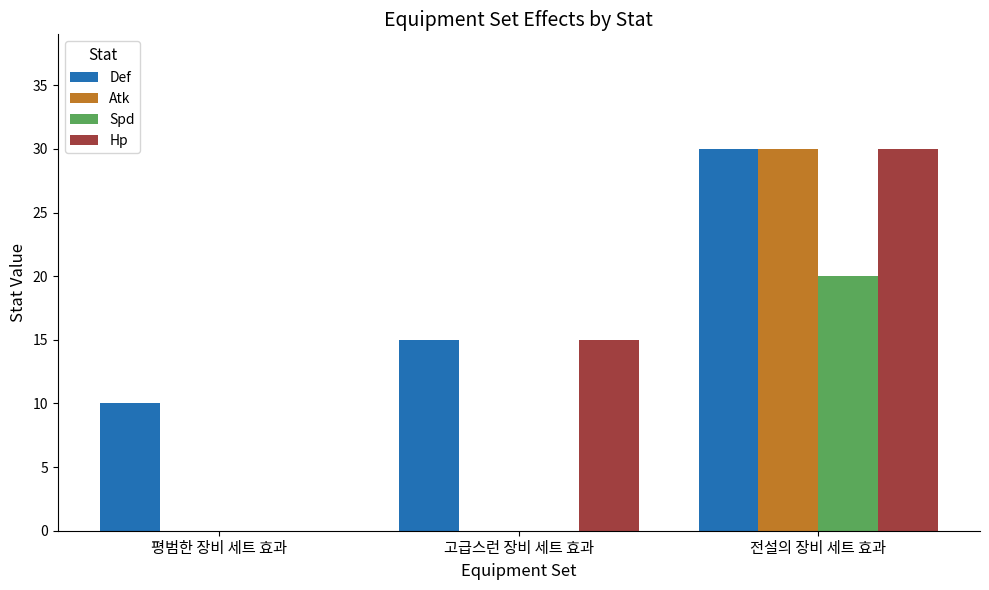

What is the sum of all Def values?

55